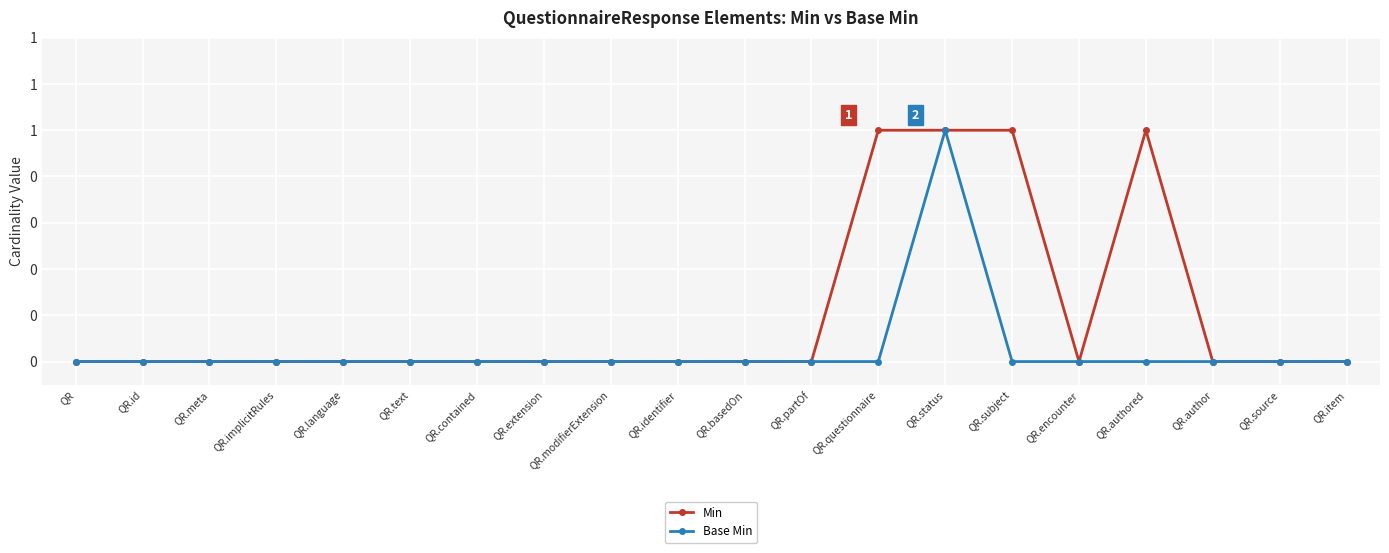

True or false: Min and Base Min intersect in this chart.

False